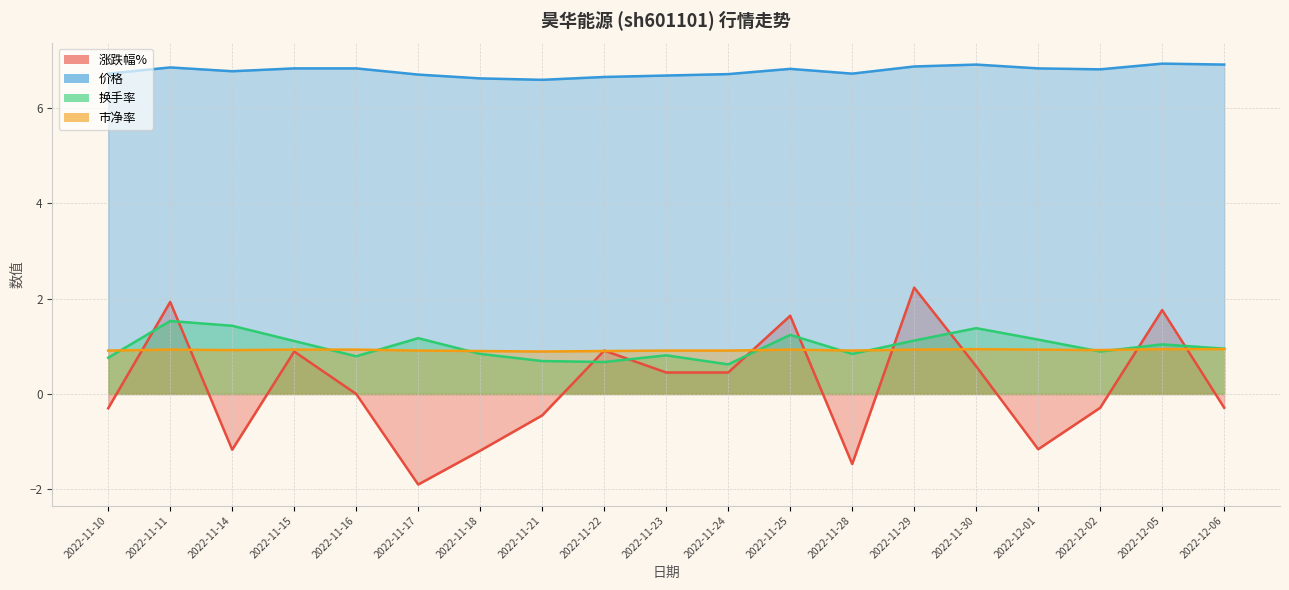

At 2022-12-06, list the series in order from smallest to largest.

涨跌幅%, 市净率, 换手率, 价格